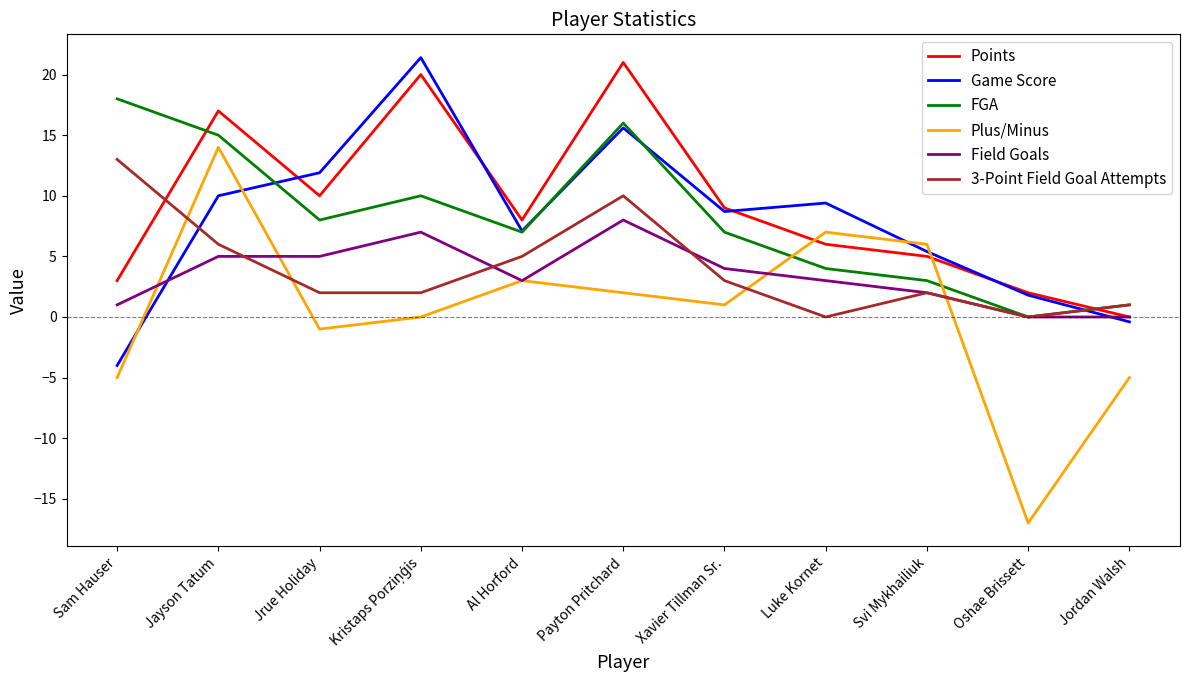

How many times do Plus/Minus and FGA cross each other?

2